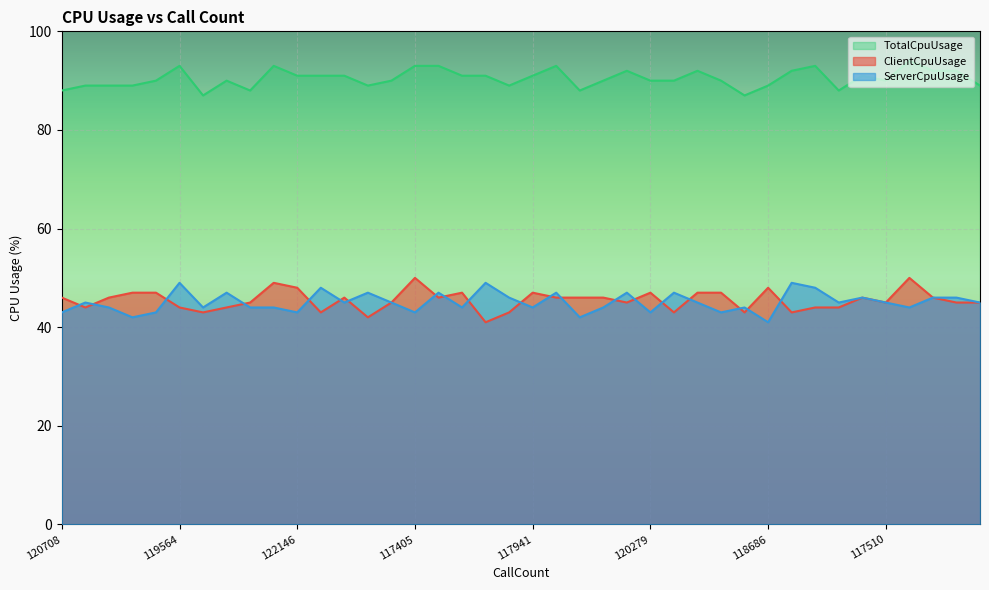

Which series changed the most between 118309 and 117740?

ClientCpuUsage